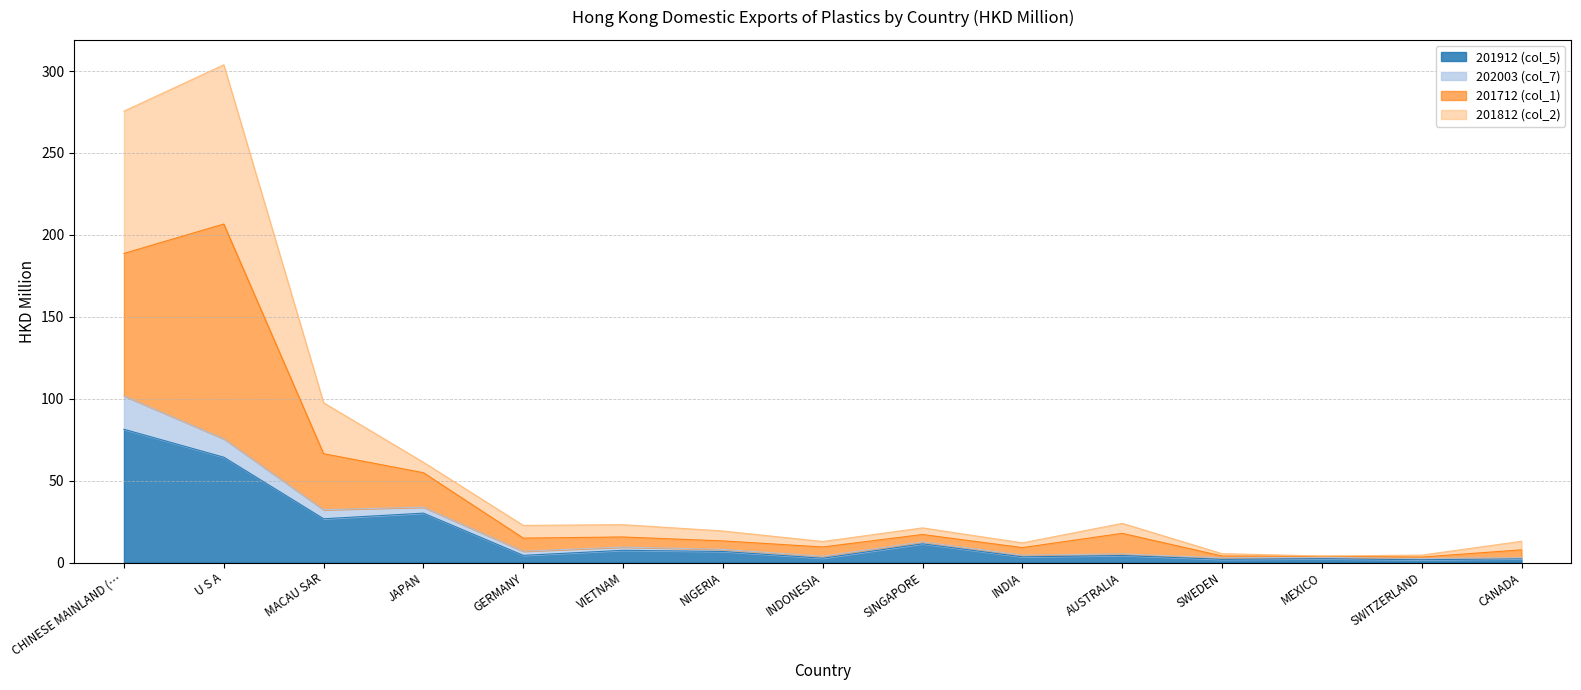

What position from the left is JAPAN?

4